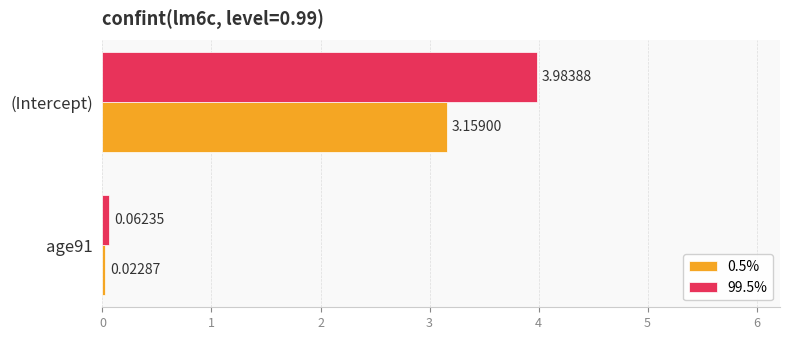

At which category does the chart reach its peak across all series?

(Intercept)